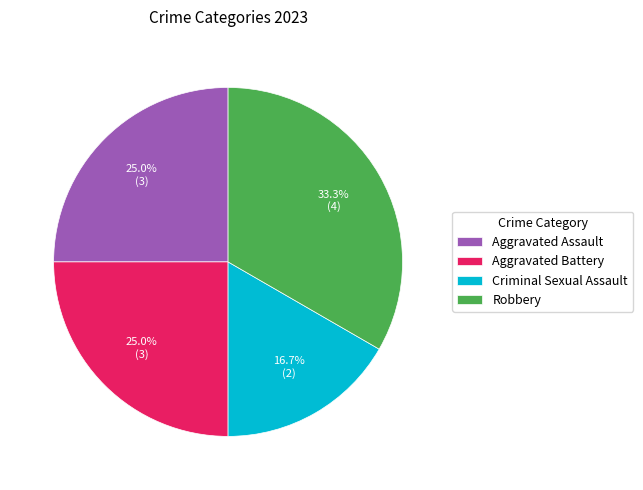

What is the smallest slice in the pie chart?

Criminal Sexual Assault